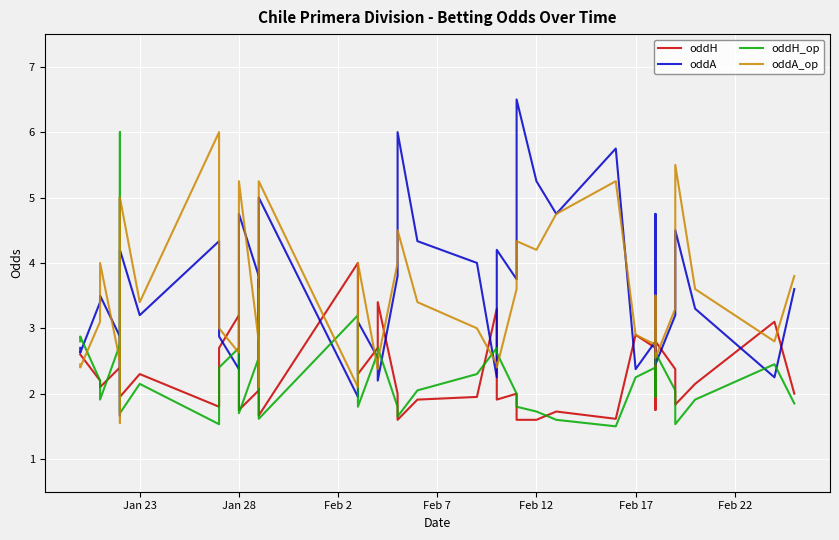

True or false: oddH_op has a value of 0.6 at 20.

False